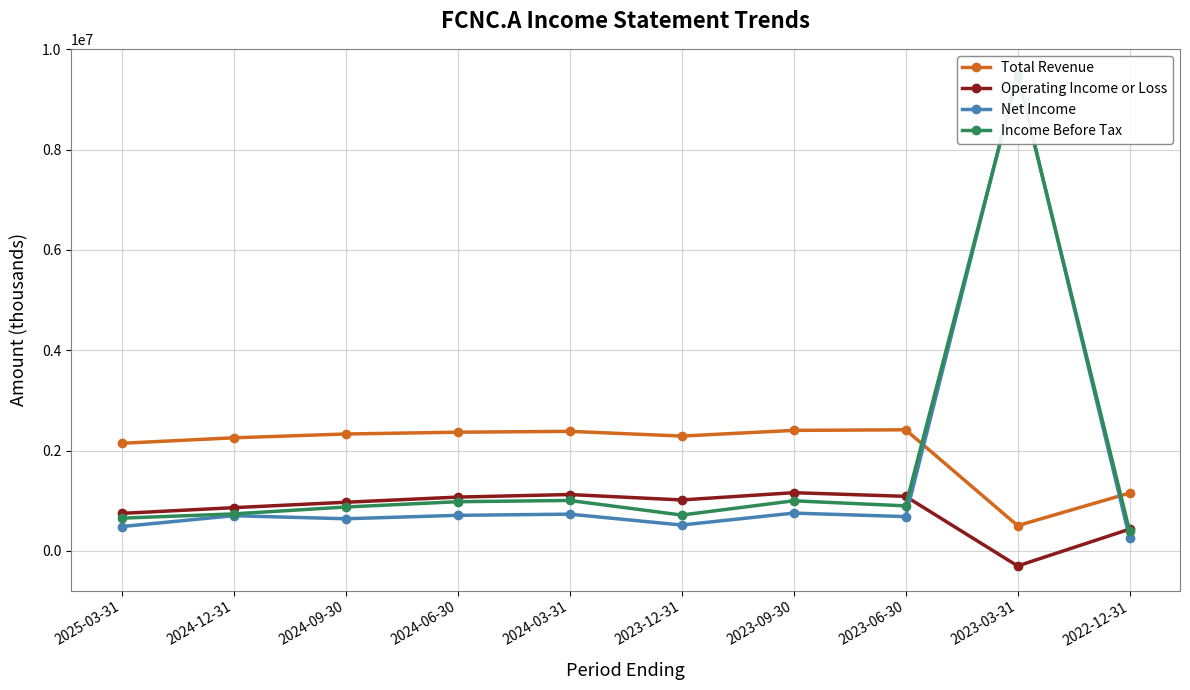

Count the number of categories in the chart.

10